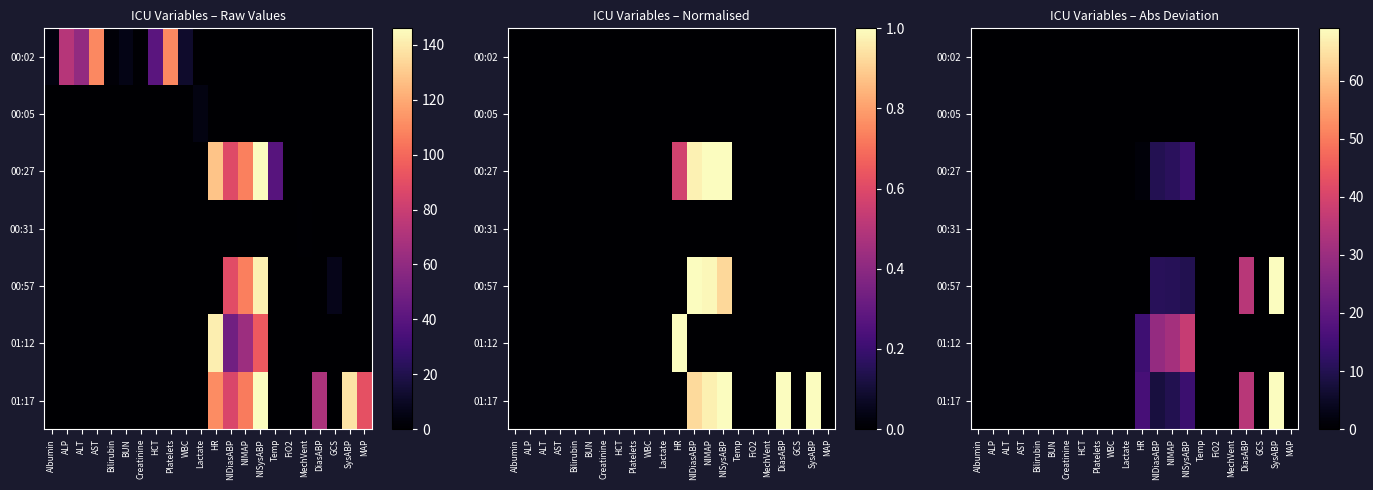

What is the maximum value shown in the chart?

69.0